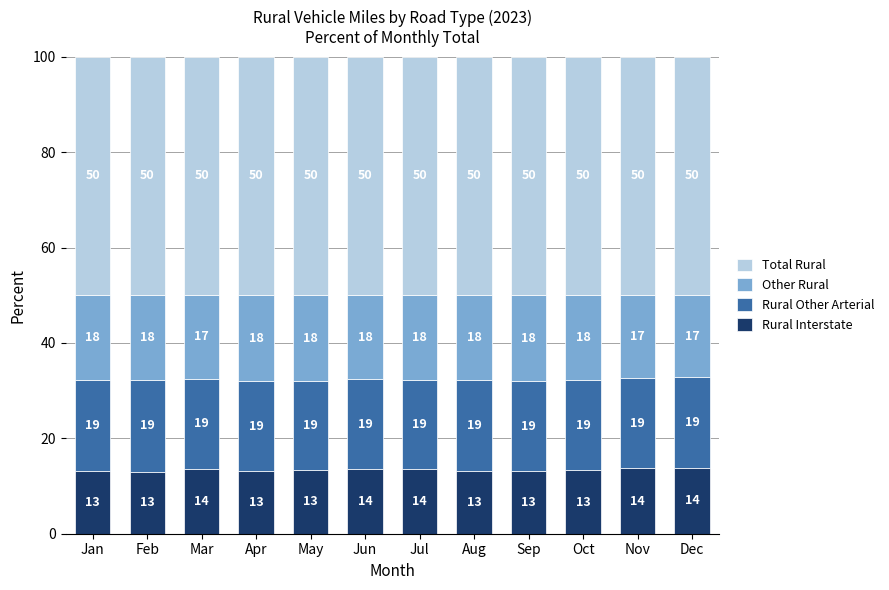

What is the maximum value for Rural Interstate?

13.7